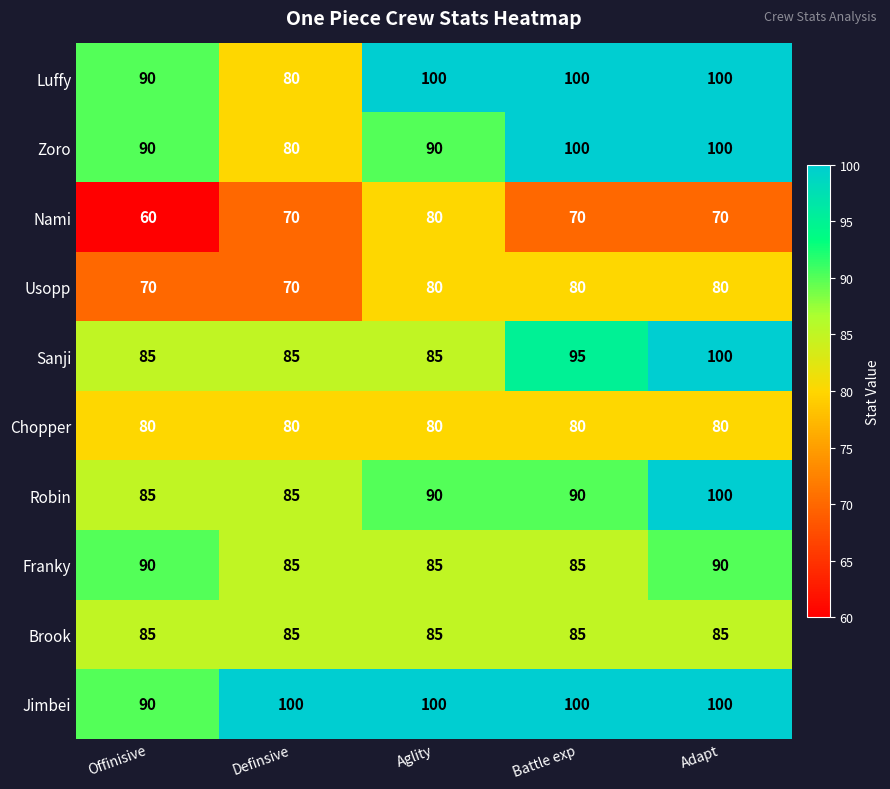

The value of Usopp at Aglity is 80. True or false?

True